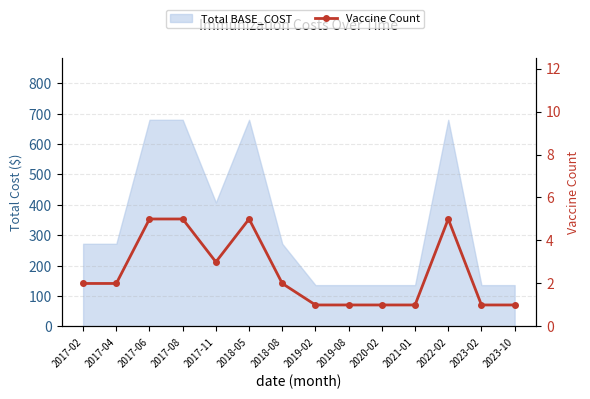

List the labels in order of value, largest first.

2017-06, 2017-08, 2018-05, 2022-02, 2017-11, 2017-02, 2017-04, 2018-08, 2019-02, 2019-08, 2020-02, 2021-01, 2023-02, 2023-10